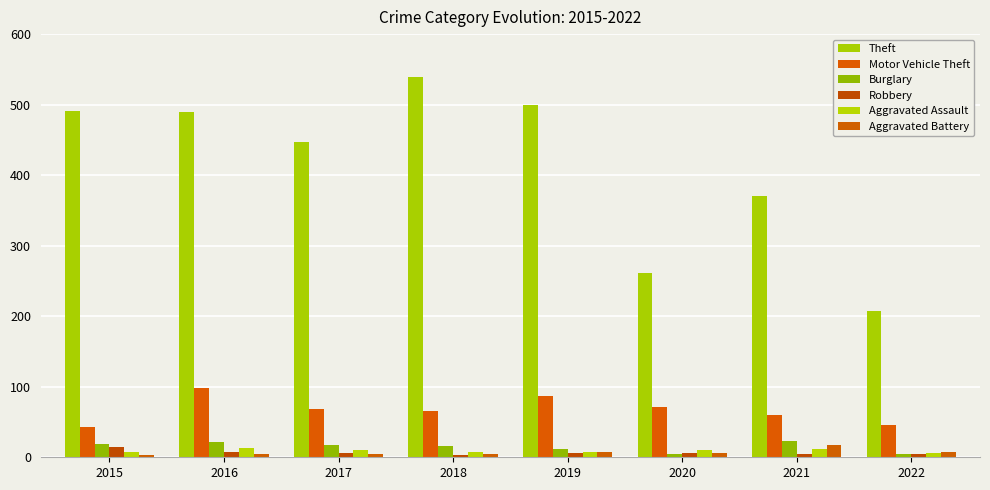

Reading left to right, transcribe all the data shown in this chart.

Theft: 491	489	447	539	500	261	371	208
Motor Vehicle Theft: 43	98	69	65	87	71	60	46
Burglary: 19	22	18	16	12	5	23	4
Robbery: 15	8	6	3	6	6	5	5
Aggravated Assault: 8	13	10	7	7	11	12	6
Aggravated Battery: 3	5	5	4	8	6	17	7